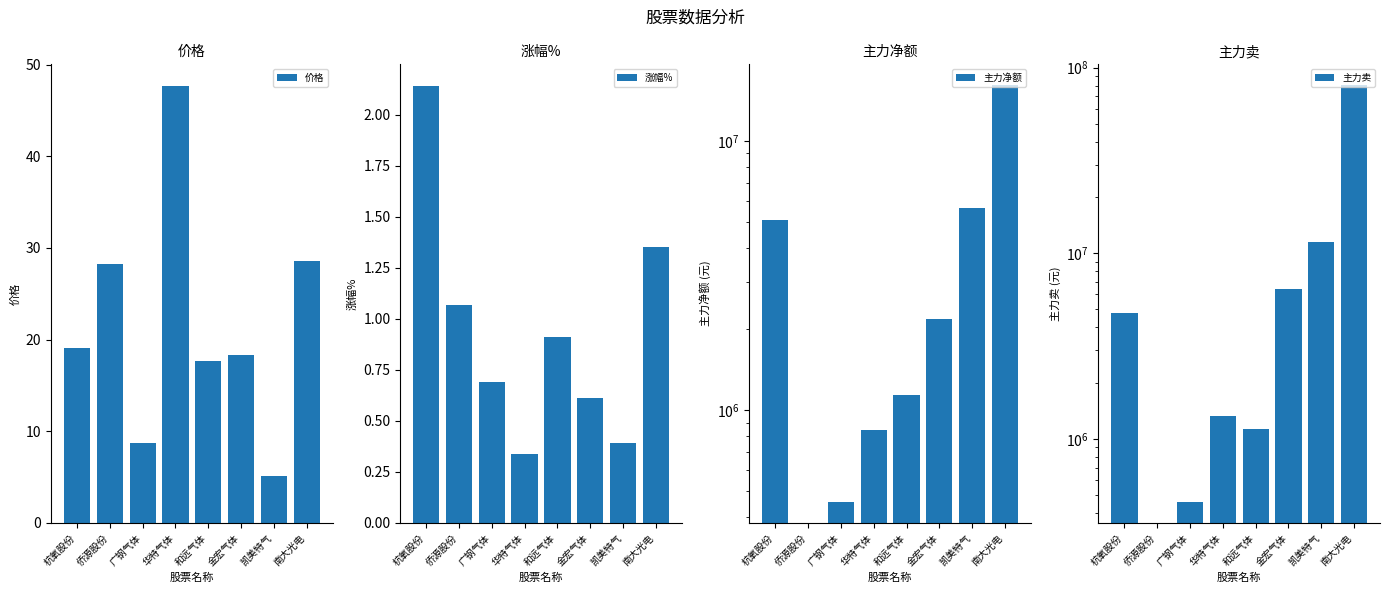

Reading right to left, what are all the values shown in this chart?

价格: 南大光电=28.6	凯美特气=5.1	金宏气体=18.3	和远气体=17.7	华特气体=47.7	广钢气体=8.7	侨源股份=28.2	杭氧股份=19.1
涨幅%: 南大光电=1.4	凯美特气=0.4	金宏气体=0.6	和远气体=0.9	华特气体=0.3	广钢气体=0.7	侨源股份=1.1	杭氧股份=2.1
主力净额: 南大光电=16092447.0	凯美特气=5645836.0	金宏气体=2178082.0	和远气体=1136634.0	华特气体=845166.0	广钢气体=456367.0	侨源股份=0.0	杭氧股份=5073139.0
主力卖: 南大光电=80455235.0	凯美特气=11562622.0	金宏气体=6402617.0	和远气体=1136634.0	华特气体=1325053.0	广钢气体=456367.0	侨源股份=0.0	杭氧股份=4763423.0